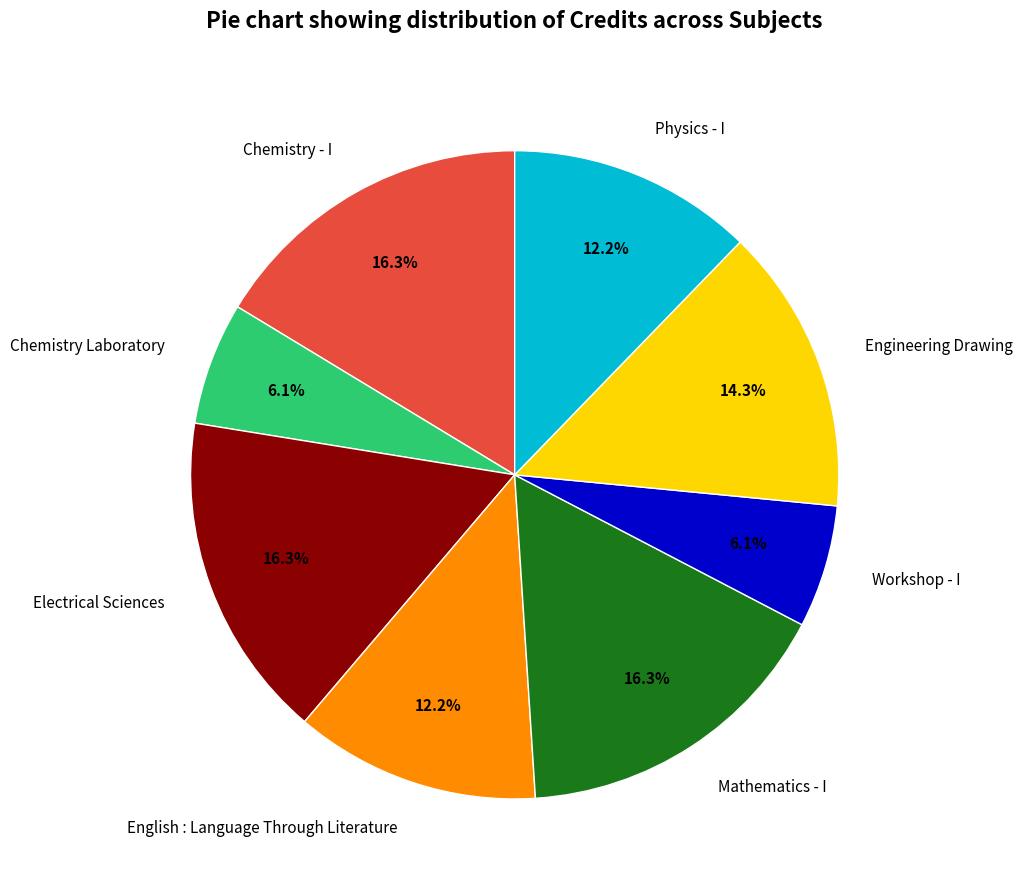

What percentage is the Chemistry - I slice, to the nearest percent?

16%